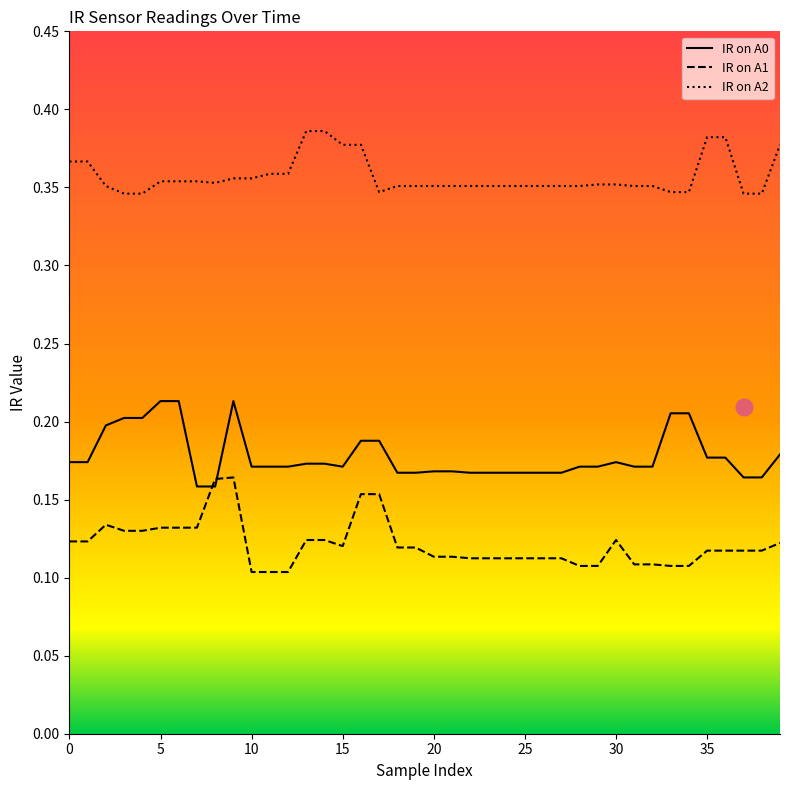

True or false: IR on A2 and IR on A0 cross at least once.

False